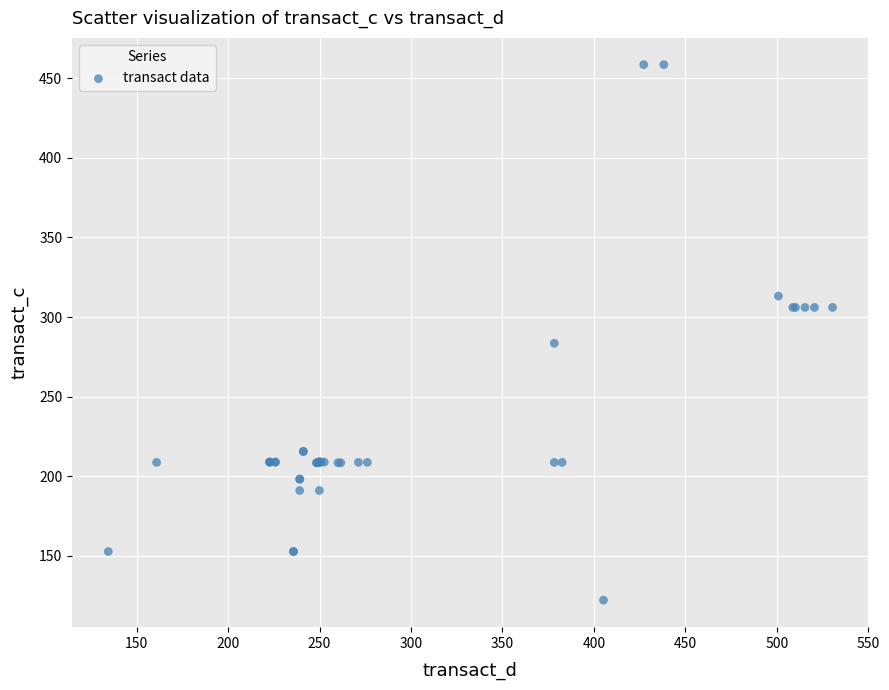

What Y value in the scatter plot is closest to 290?

283.6